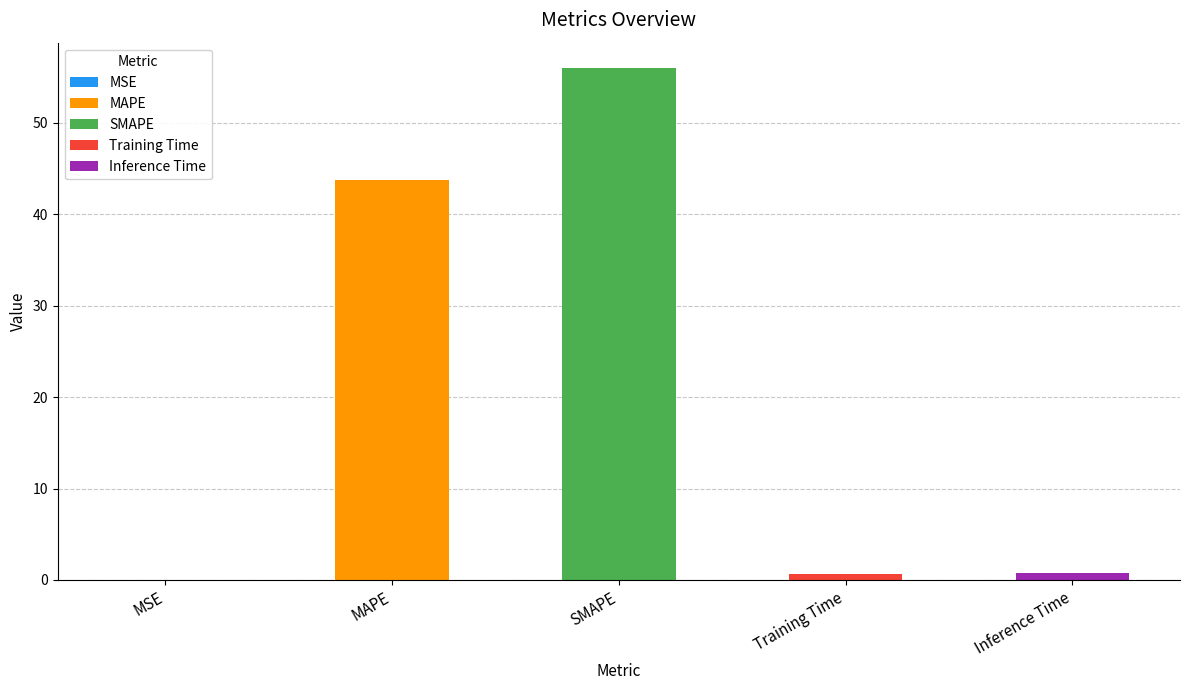

The value at Training Time is 0.7. True or false?

True